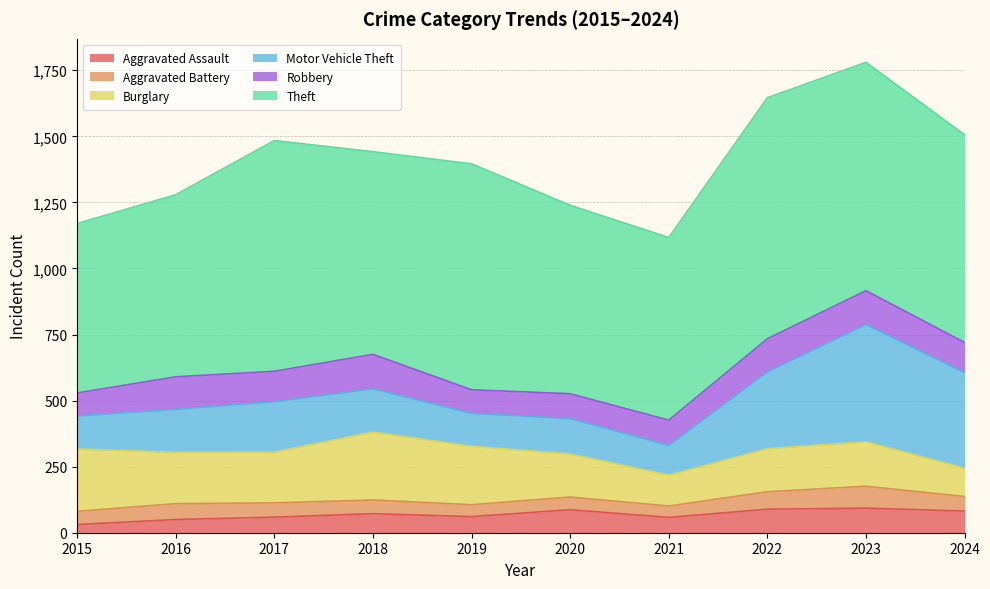

Reading left to right, extract all data points from this chart.

Aggravated Assault: 31	50	59	72	61	87	58	89	93	82
Aggravated Battery: 50	60	54	52	45	48	43	66	83	55
Burglary: 236	194	192	257	221	163	117	163	168	107
Motor Vehicle Theft: 125	163	191	164	125	134	113	291	444	362
Robbery: 87	123	115	130	89	94	95	125	128	114
Theft: 641	689	873	767	855	713	691	912	864	786